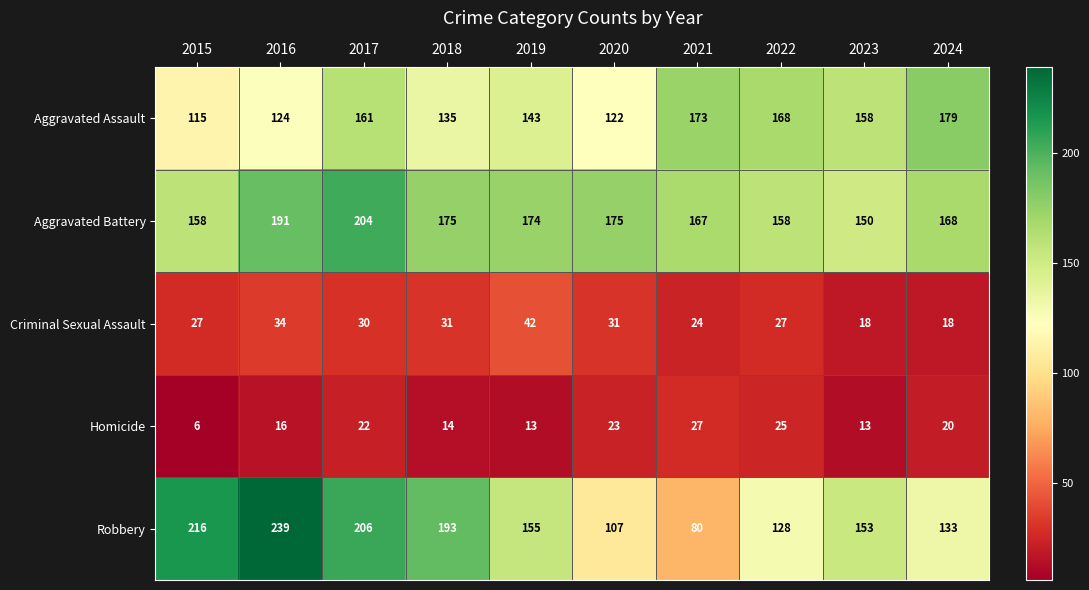

Between 2015 and 2021, which series saw the biggest shift?

Robbery